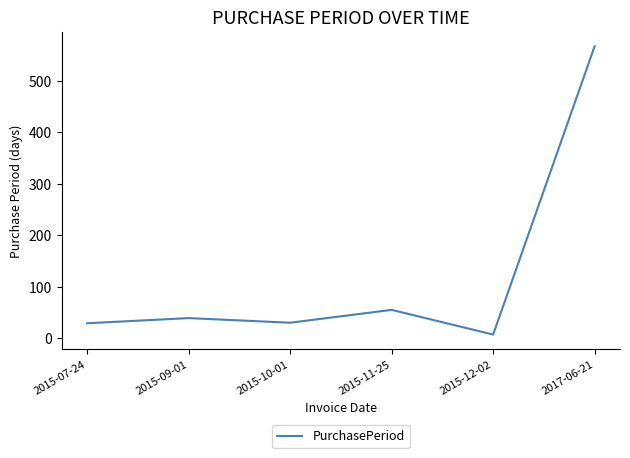

Is it true that the value at 2015-09-01 is 39?

True